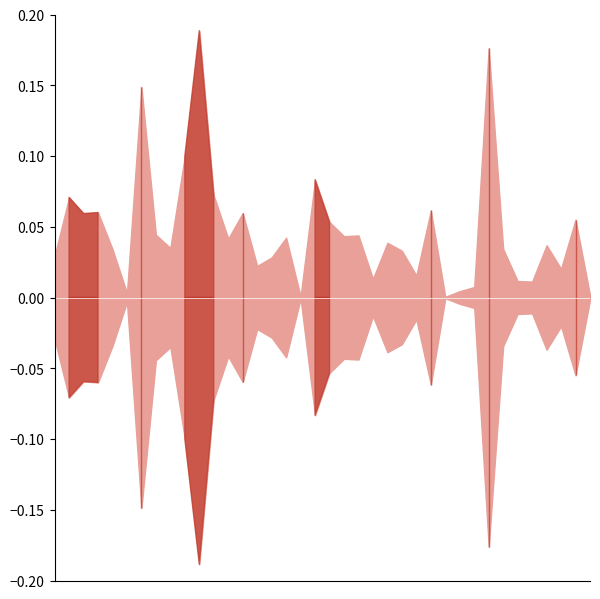

The SSWL series shows 0.1 at 7. True or false?

True